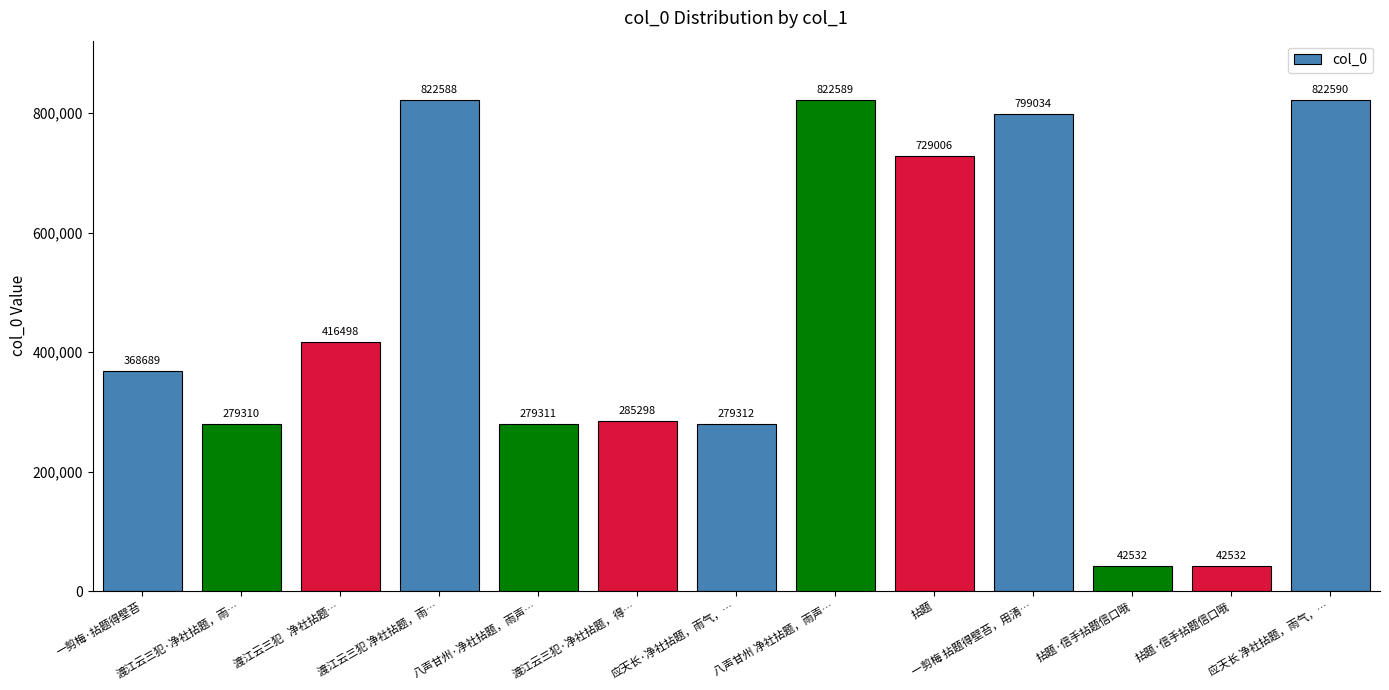

What is the average value?

460715